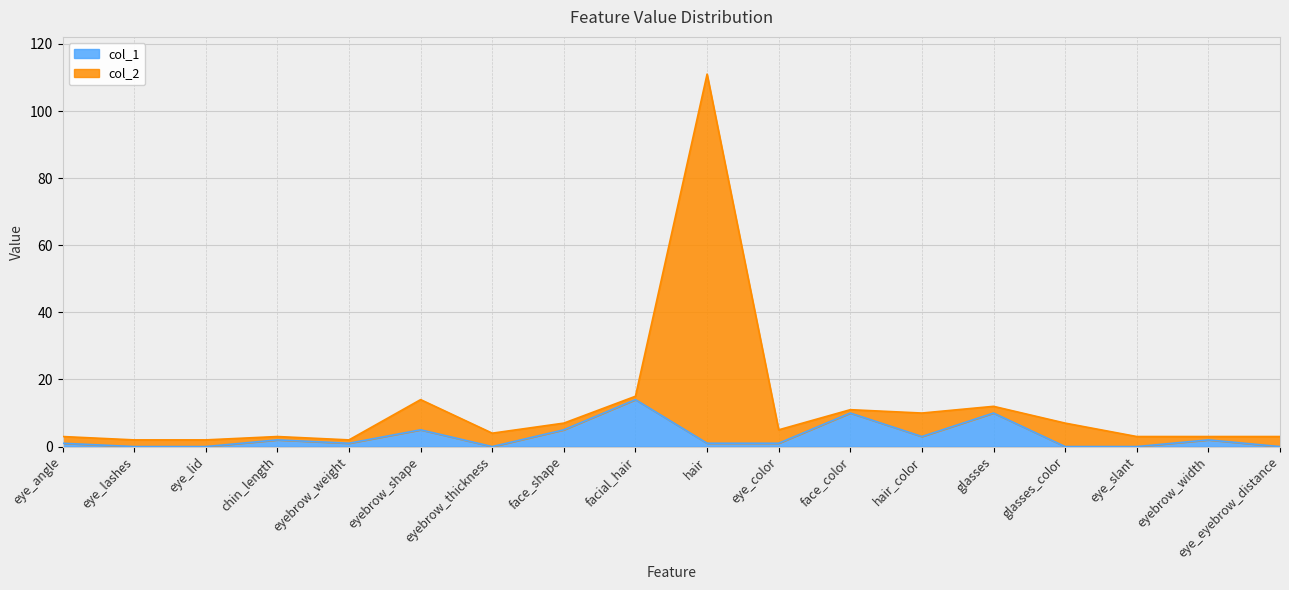

Where is col_2 nearest to the value 56?

facial_hair